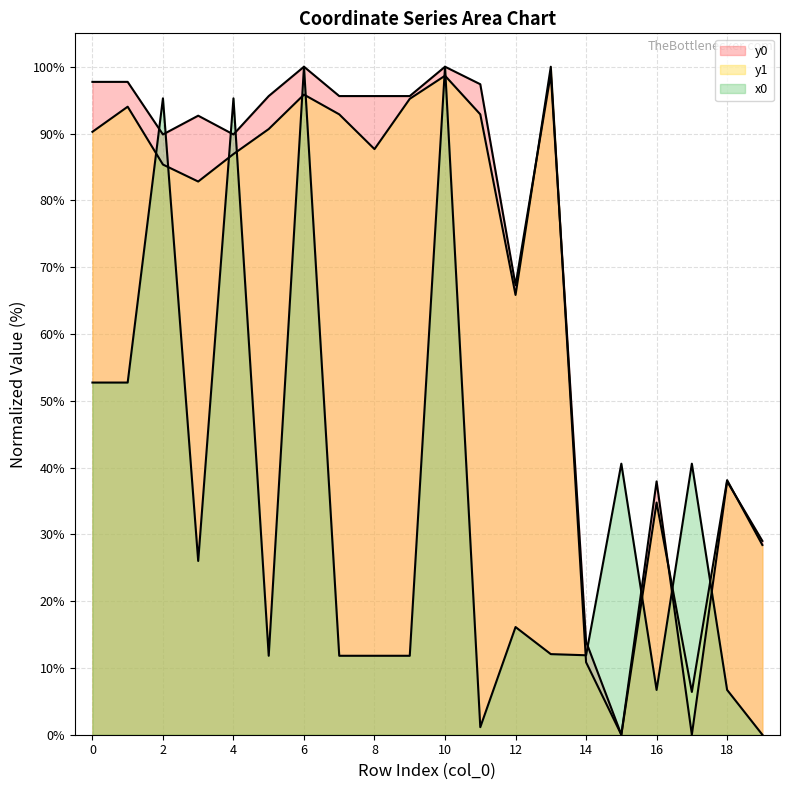

Reading left to right, transcribe all the data shown in this chart.

x0: 52.7	52.7	95.3	26.0	95.3	11.8	100.0	11.8	11.8	11.8	100.0	1.1	16.1	12.1	11.9	40.6	6.7	40.6	6.7	0.0
y0: 97.7	97.7	89.9	92.7	89.9	95.6	100.0	95.6	95.6	95.6	100.0	97.4	67.3	98.9	13.9	0.0	37.9	0.0	37.9	29.0
y1: 90.3	94.0	85.4	82.8	86.9	90.7	95.8	92.9	87.7	95.2	98.7	92.9	65.8	100.0	10.9	0.0	34.8	6.4	38.1	28.4